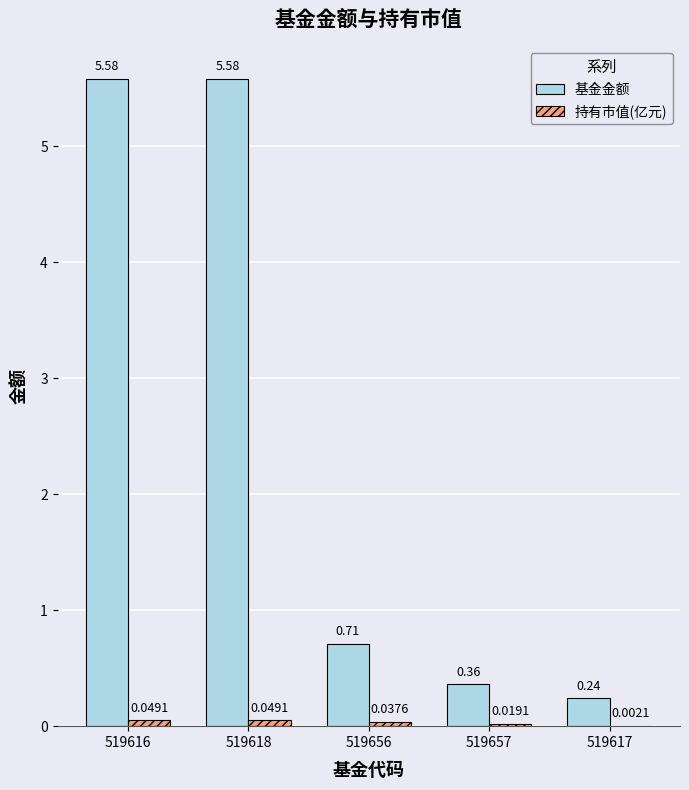

Which series has the largest total across all categories?

基金金额